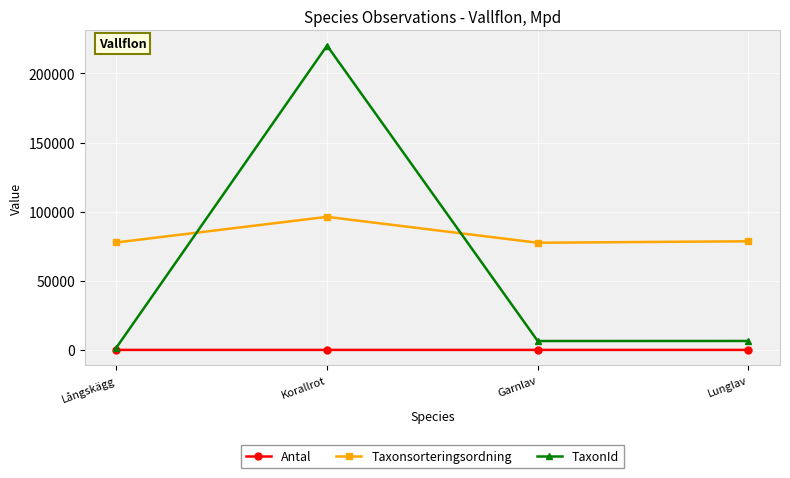

What is the label of the 1st point from the left?

Långskägg